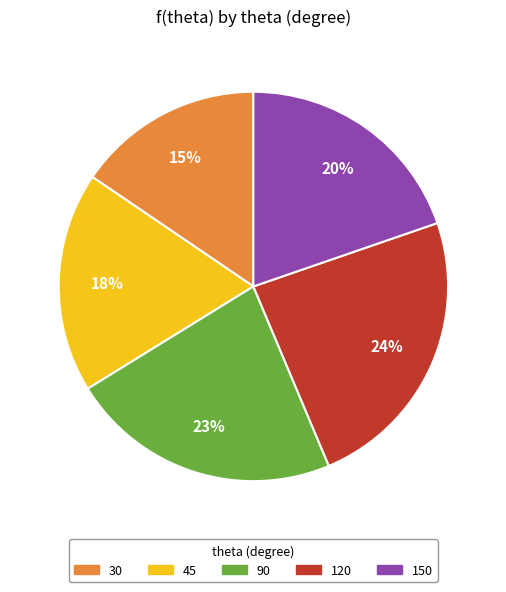

To the nearest percent, what percentage of the pie is 45?

18%